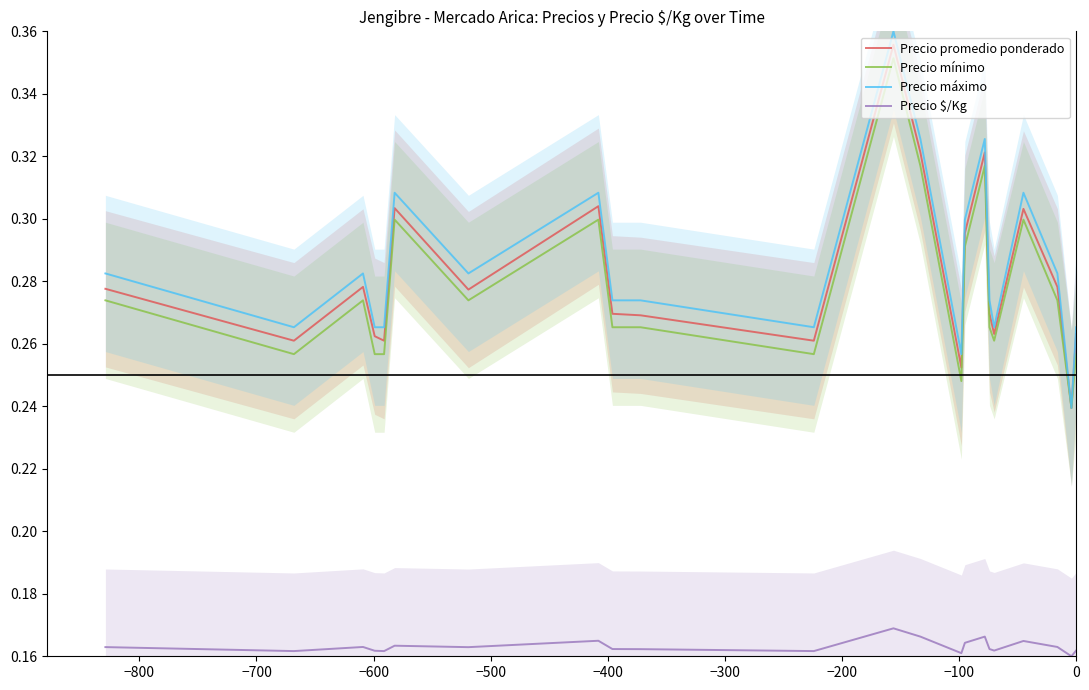

True or false: Precio mínimo and Precio $/Kg cross at least once.

False